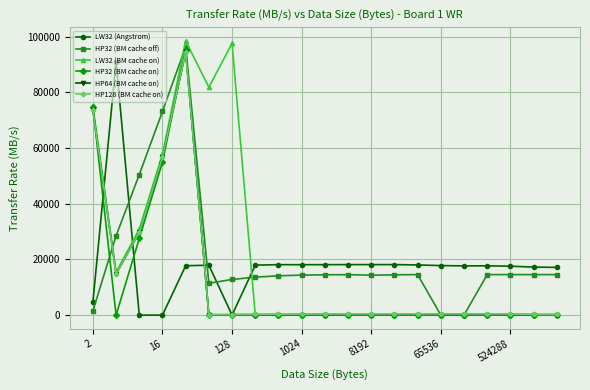

What is the value of the HP32 (BM cache off) point at the 7th from the left?

12818.0